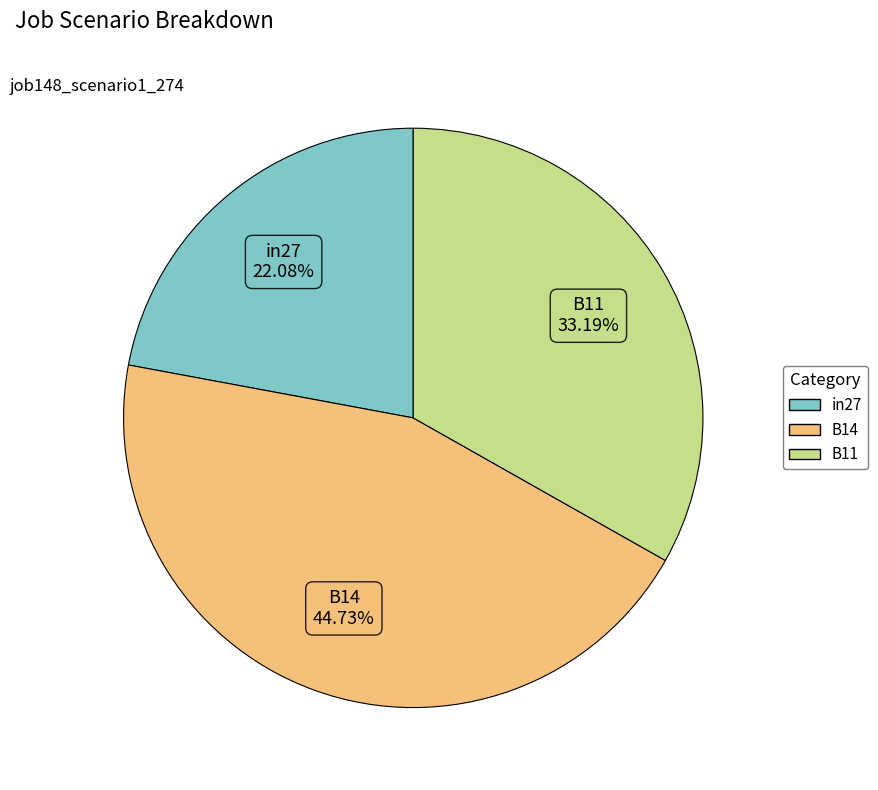

To the nearest percent, what percentage of the pie is in27?

22%